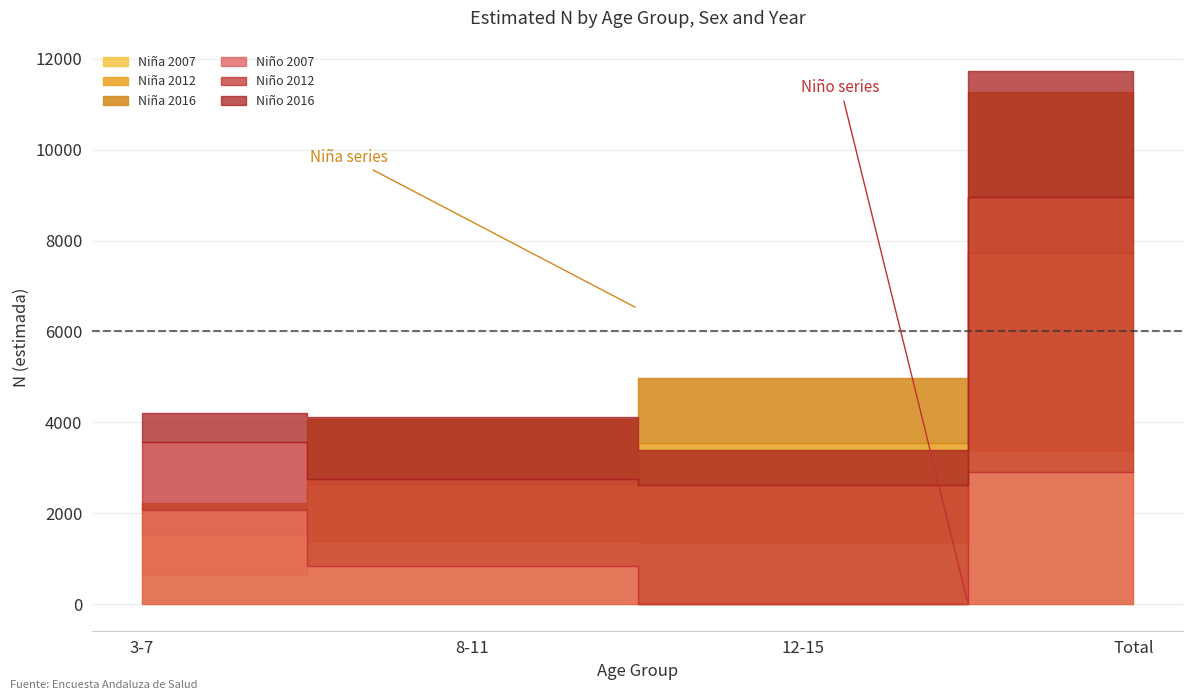

Which series has the largest total across all categories?

Niño 2012